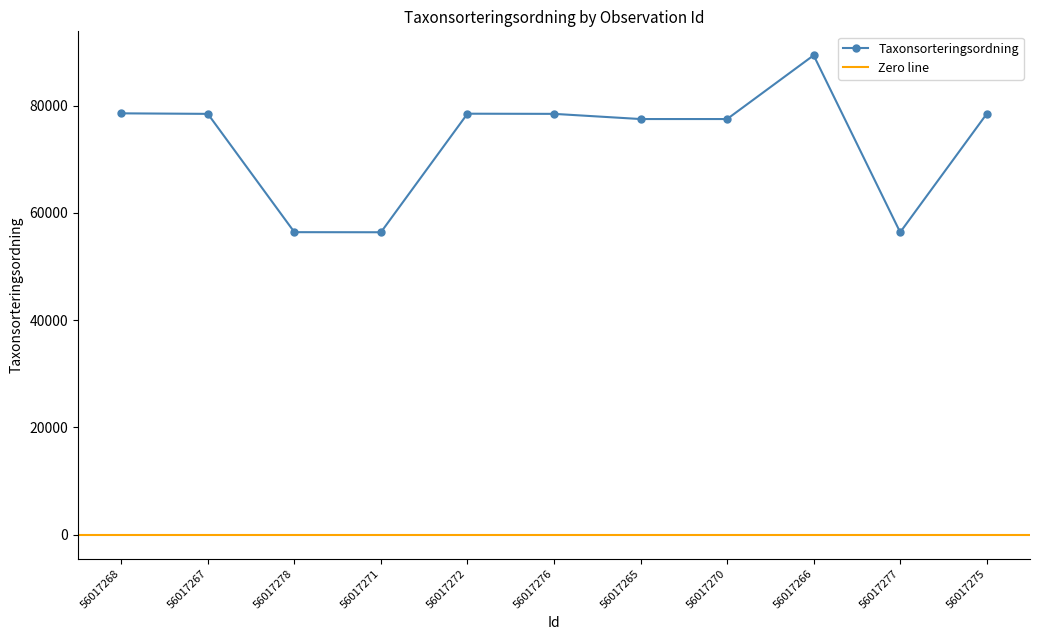

Count the number of values greater than 78472.

4